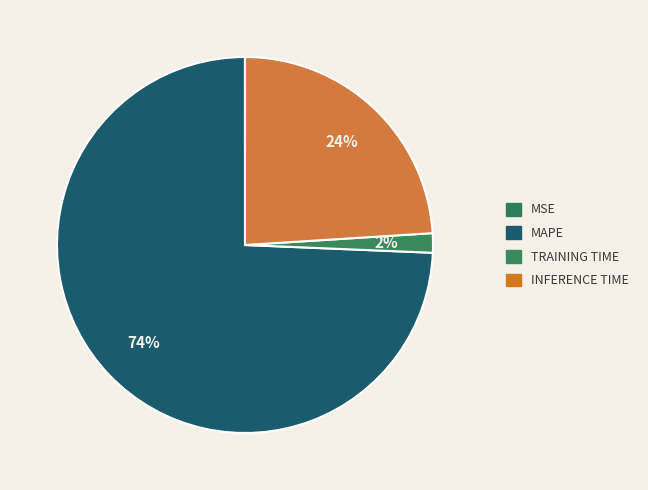

Which category has the biggest portion of the pie?

MAPE